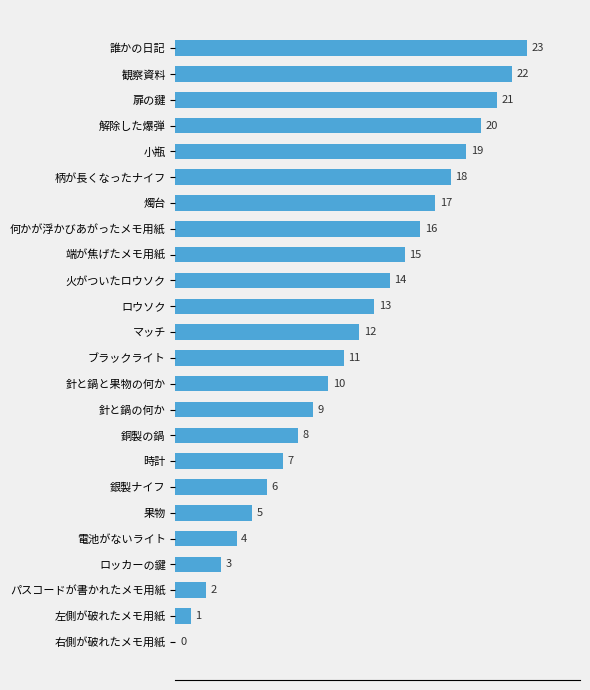

At which label is the value closest to 11?

ブラックライト